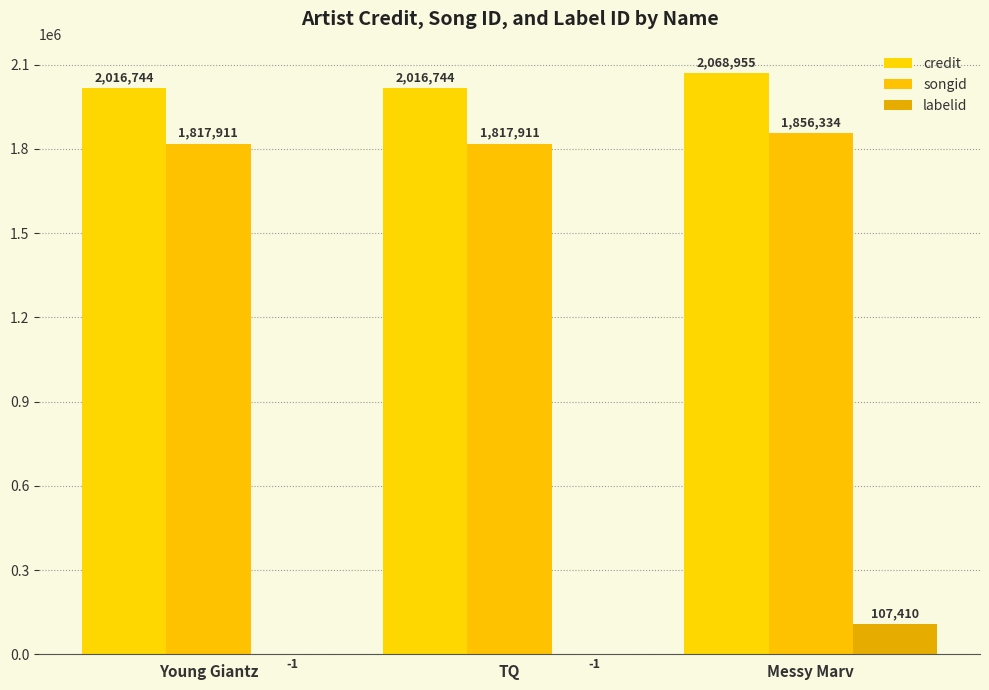

What position from the right is Young Giantz?

3